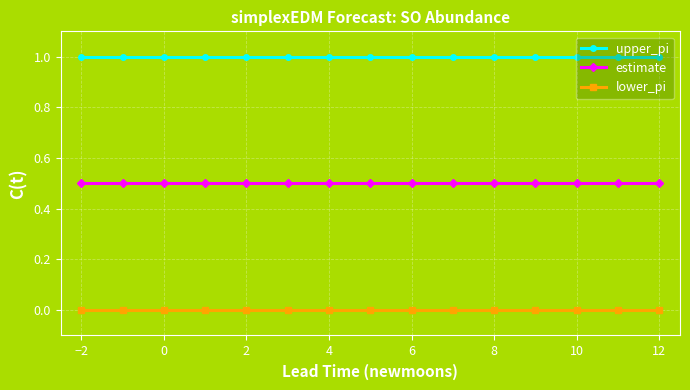

What is the greatest value displayed?

1.0